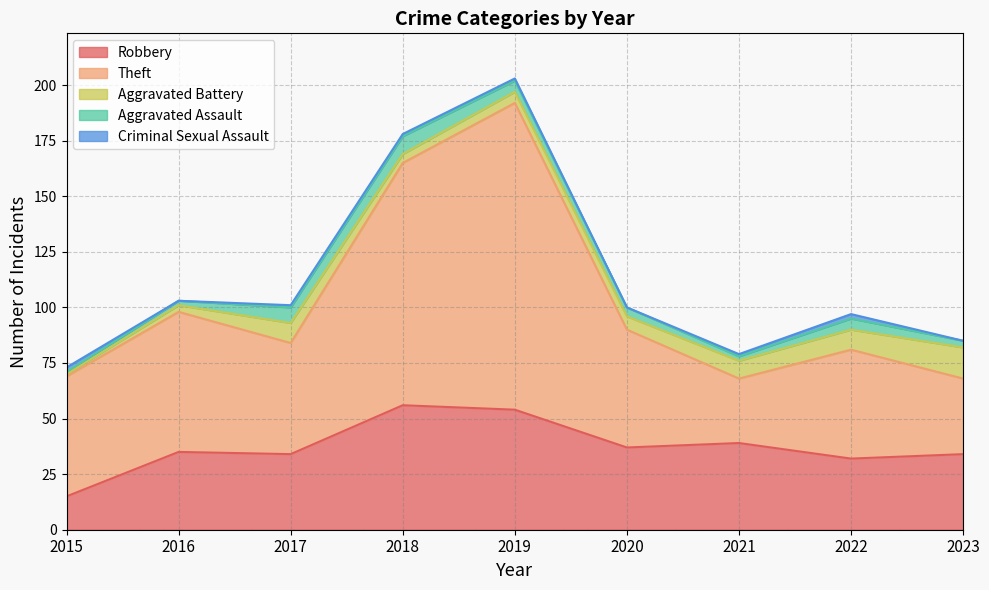

Count the number of categories in the chart.

9